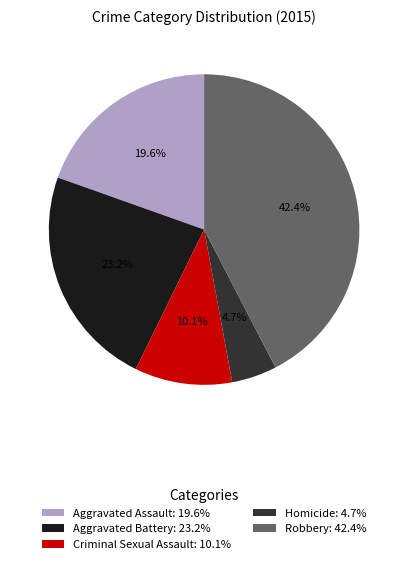

Which slice is the smallest?

Homicide